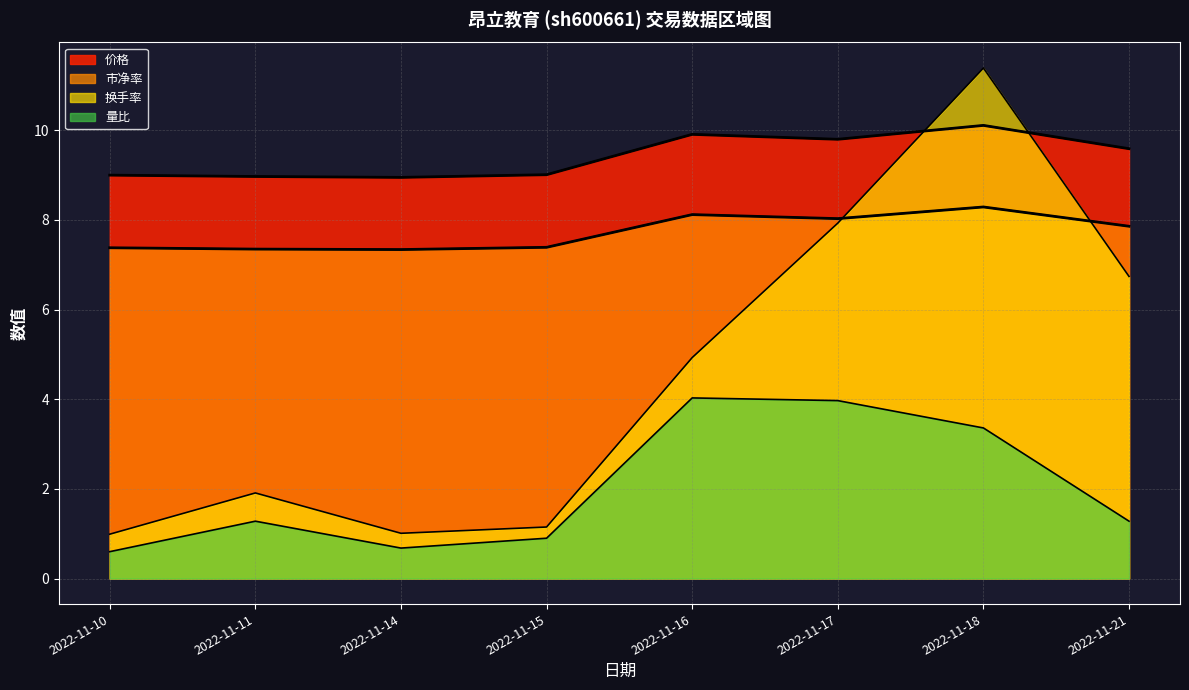

What is the difference between the highest and lowest values at 2022-11-18?

8.0